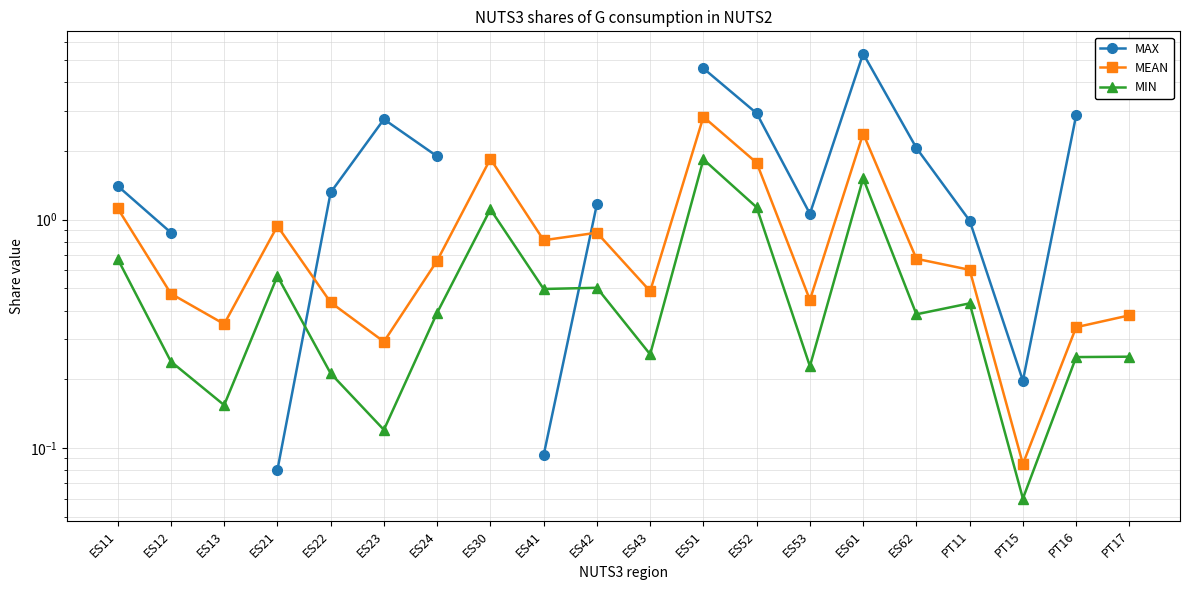

Where is MIN nearest to the value 0?

PT15